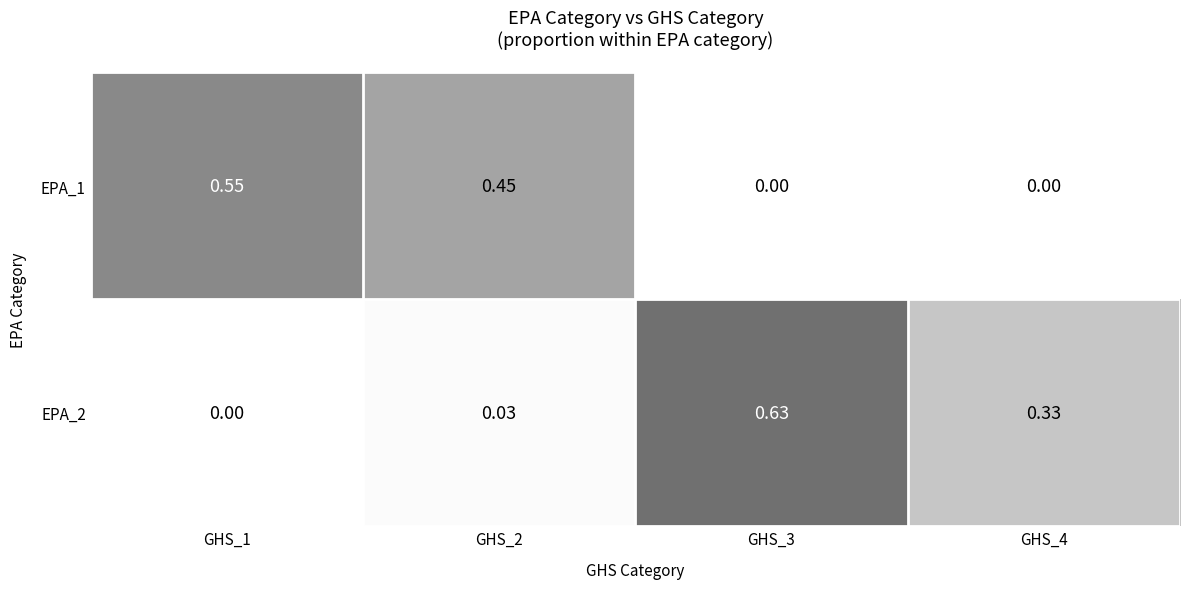

How many distinct data groups are displayed?

2